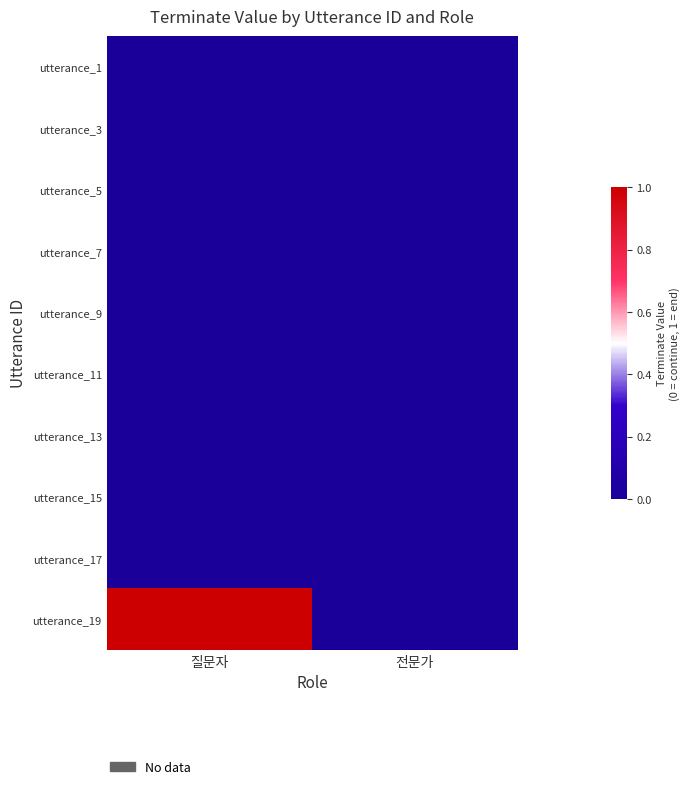

At which category is the sum across all series the highest?

질문자